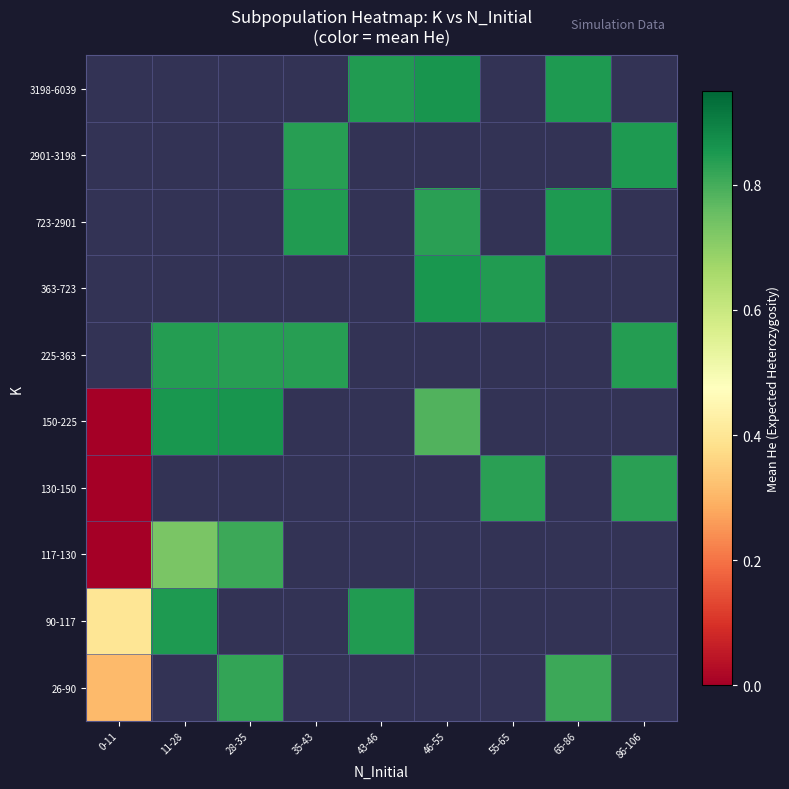

Which has a higher value, 28-35 or 35-43?

35-43